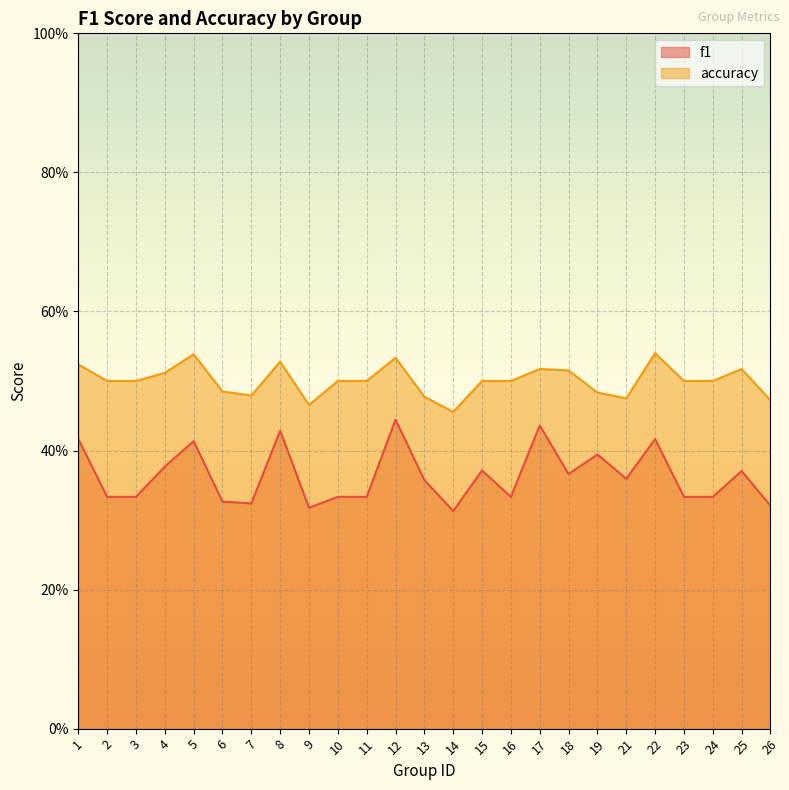

What is the total value across all series at 18?

0.9